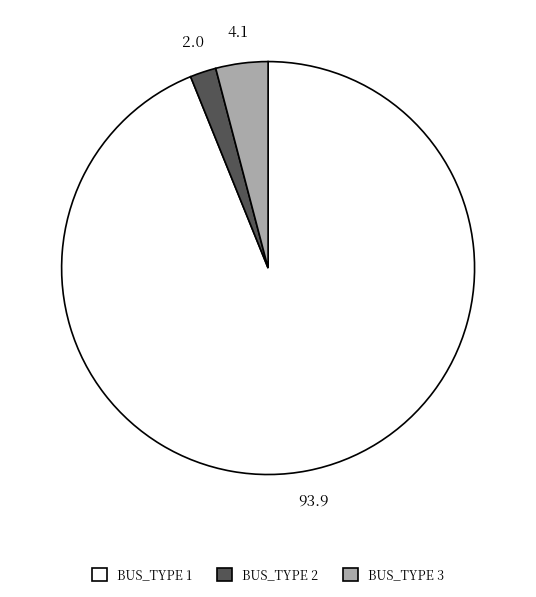

How many segments does this pie chart have?

3